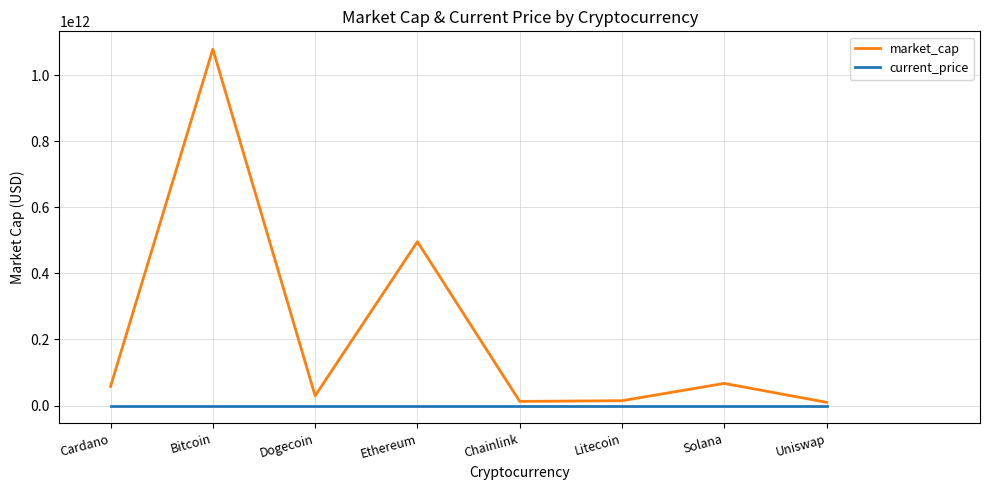

List the series in order of their overall mean, lowest first.

current_price, market_cap